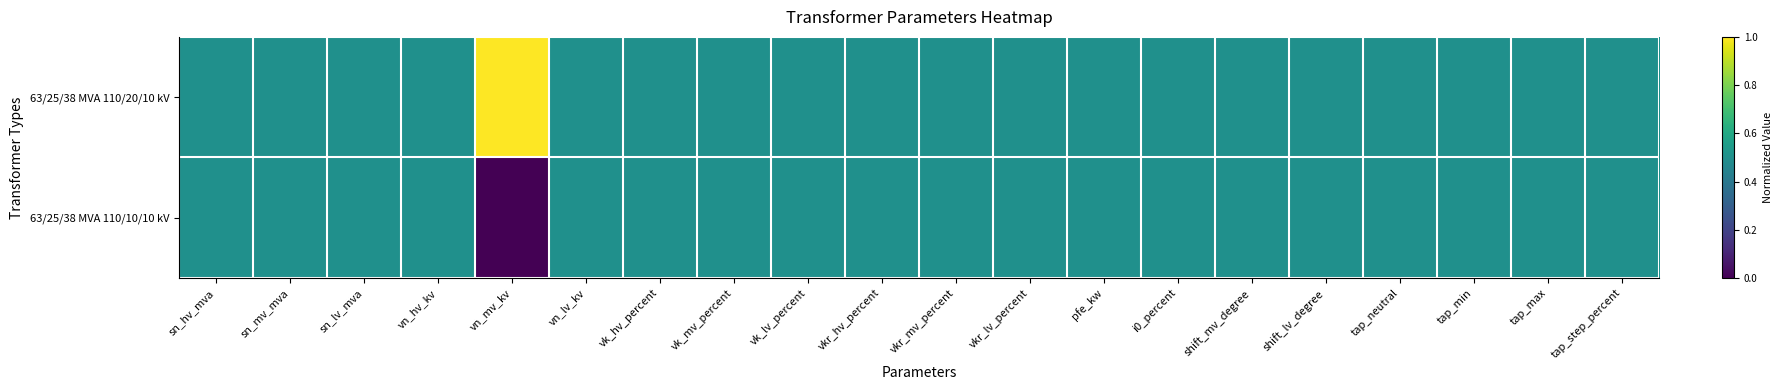

Which series changed the most between vn_mv_kv and vk_hv_percent?

63/25/38 MVA 110/20/10 kV